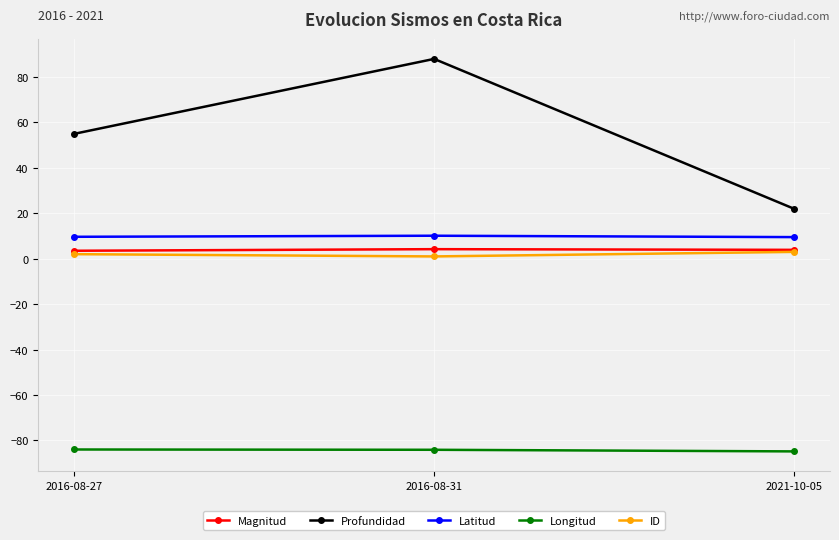

What is the sum of the Longitud values at 2021-10-05 and 2016-08-27?

-168.9